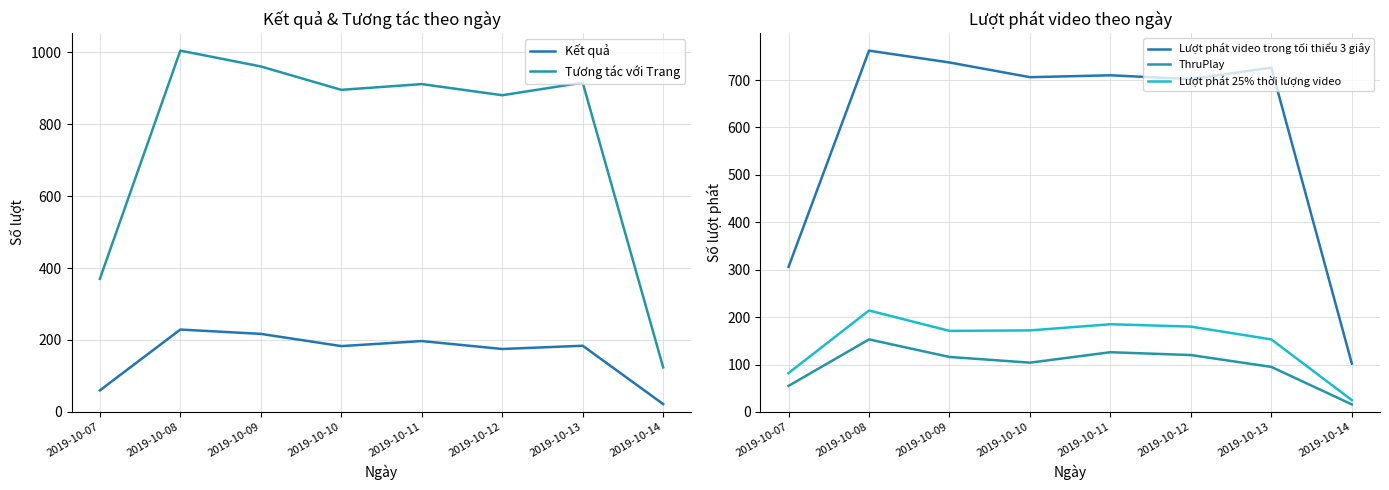

What are all the series names shown in the legend?

Kết quả, Tương tác với Trang, Lượt phát video trong tối thiểu 3 giây, ThruPlay, Lượt phát 25% thời lượng video